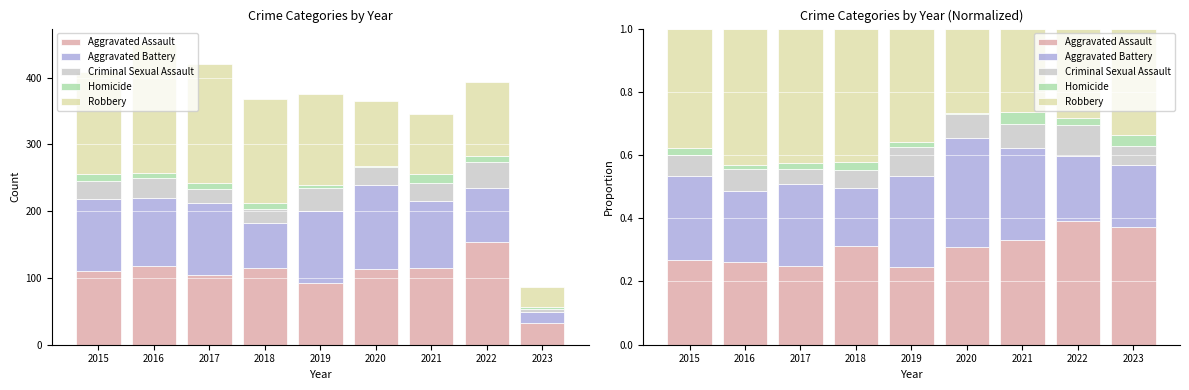

The Robbery series shows 0.3 at 2016. True or false?

False